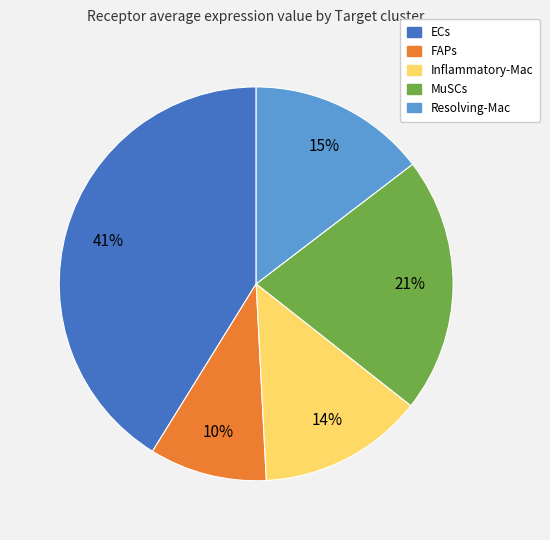

Count the number of slices in the pie.

5